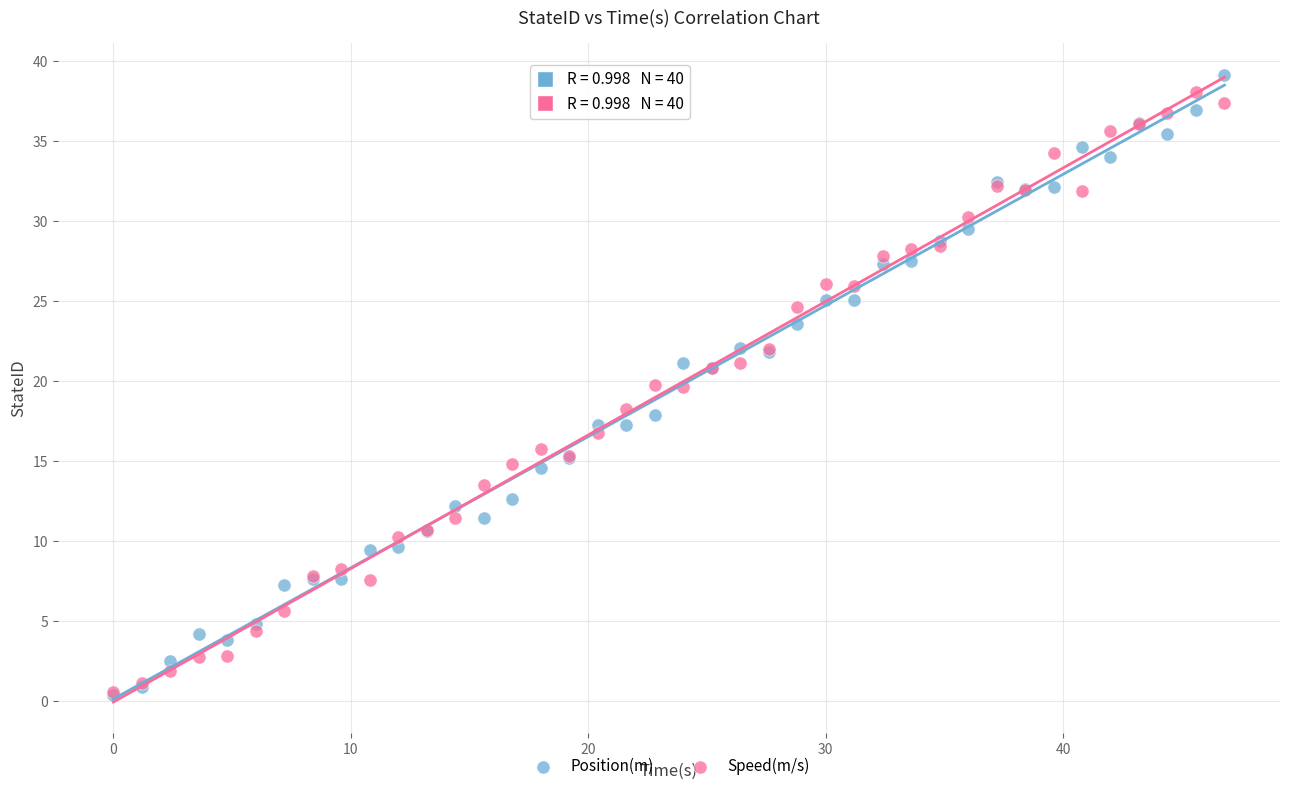

Which series contains the highest Y value?

Position(m)